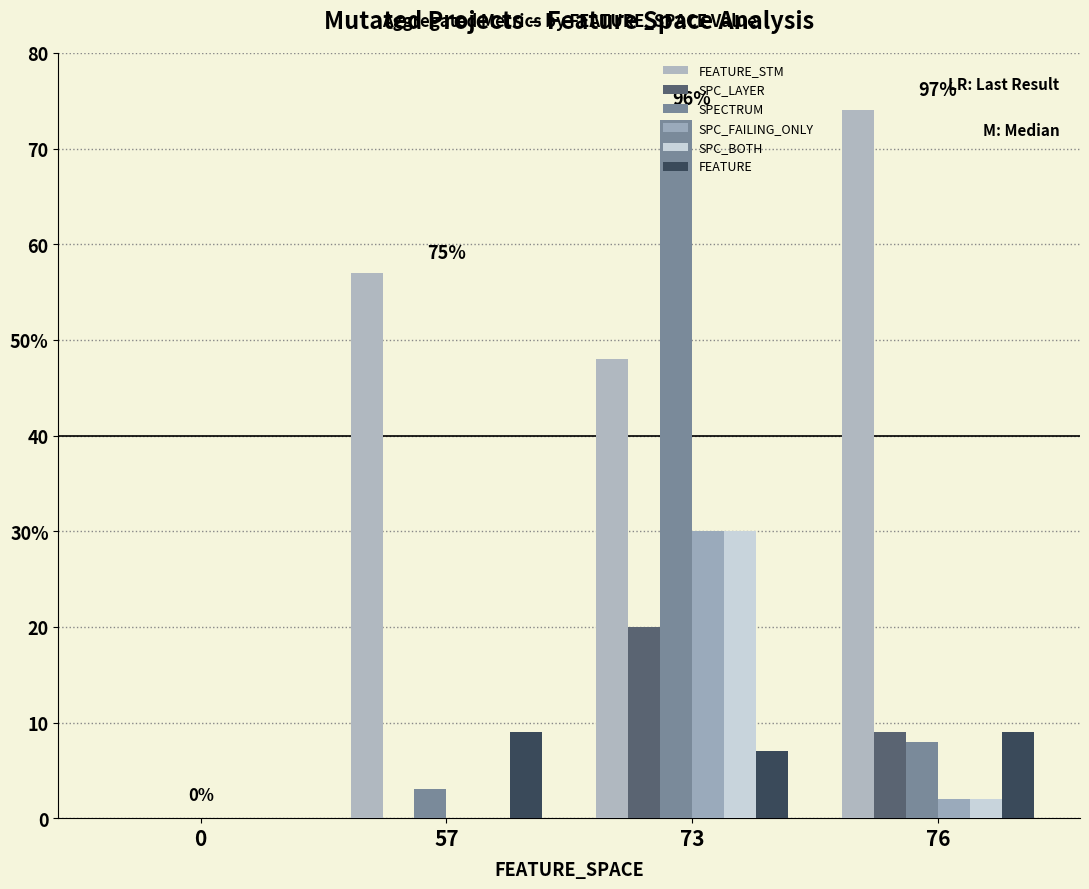

Is the value of SPC_LAYER at 57 greater than the value of SPC_FAILING_ONLY at 76?

No